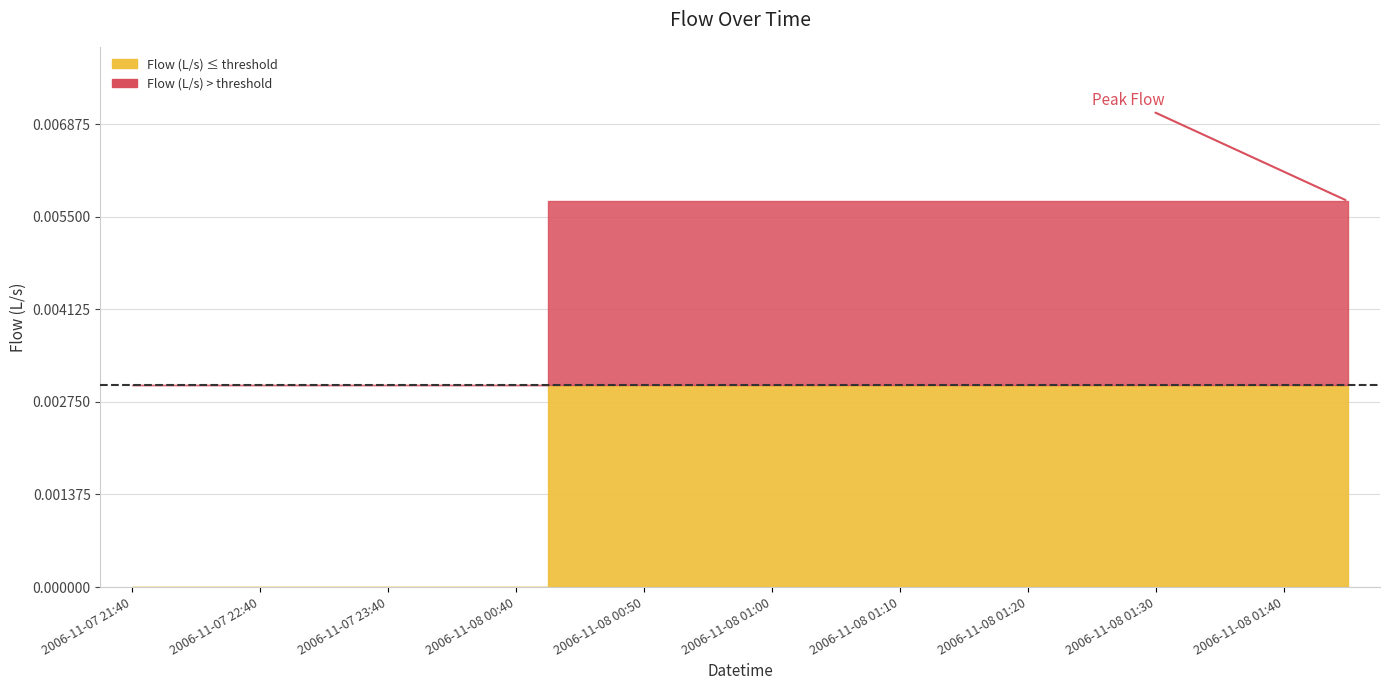

Which label corresponds to the largest value in the chart?

2006-11-08 00:45